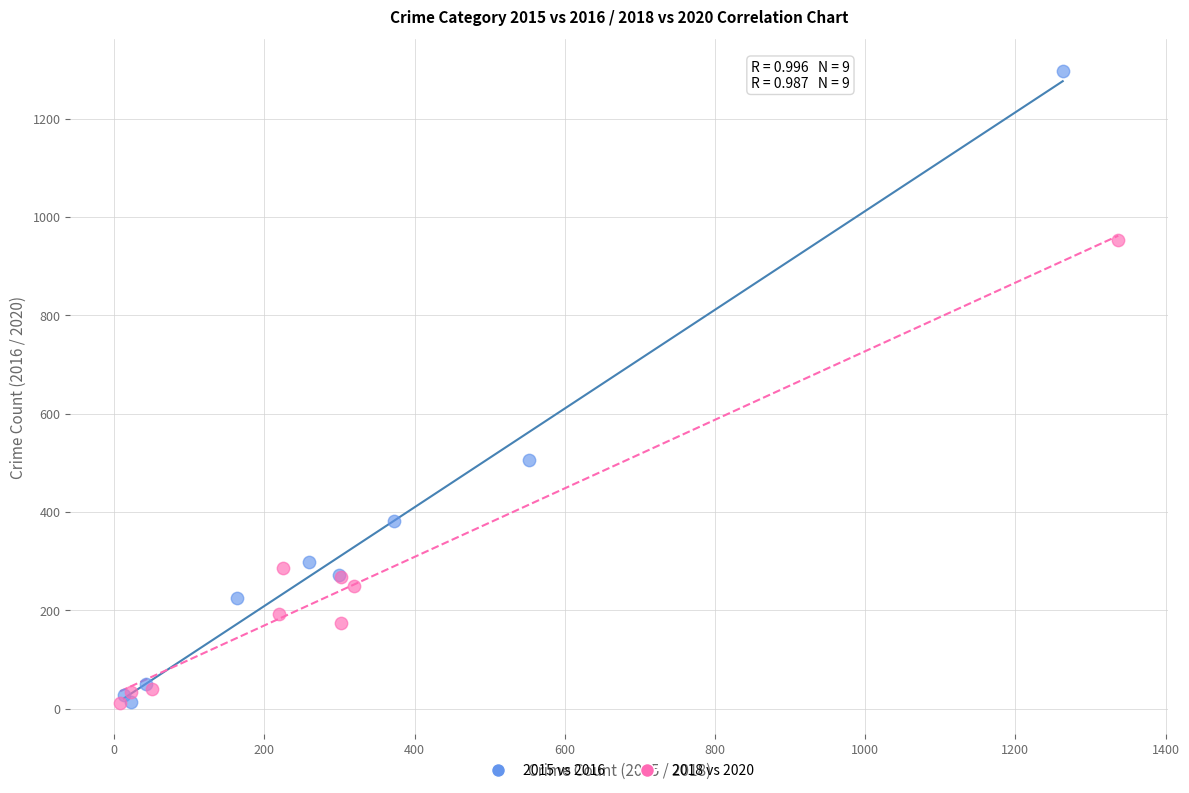

Which series contains the highest Y value?

2015 vs 2016